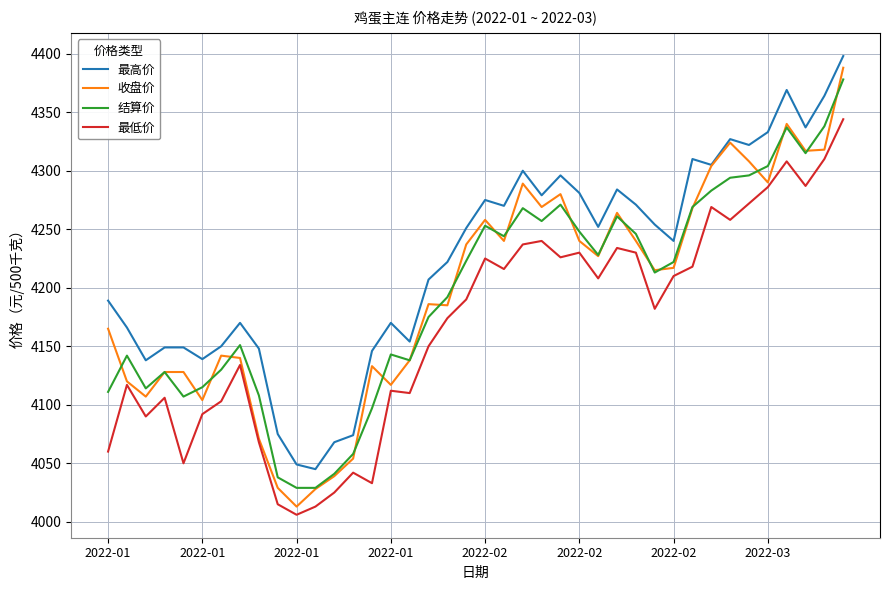

Which series has the widest spread of values?

收盘价